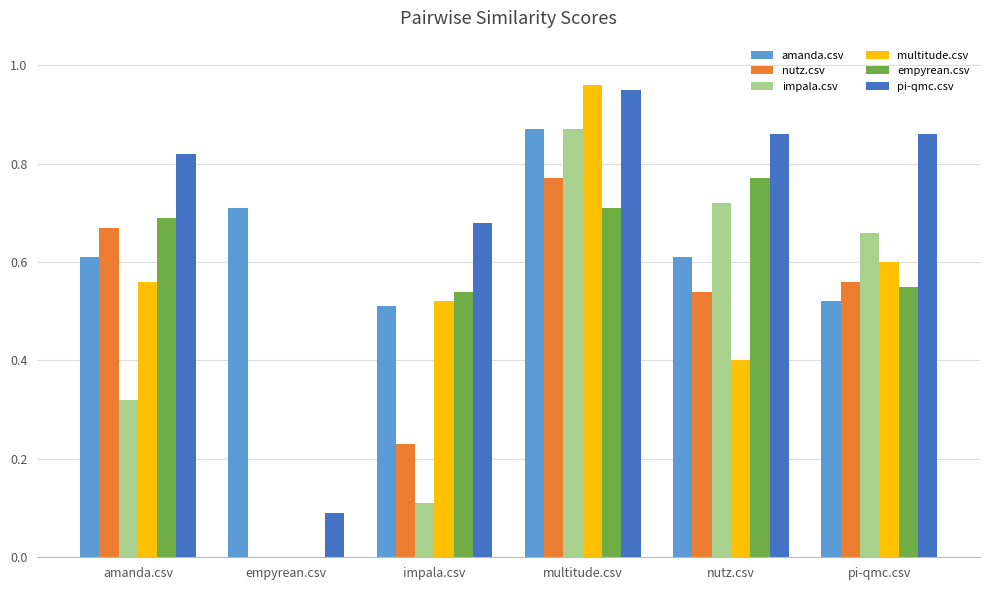

Is it true that impala.csv equals 0.7 at nutz.csv?

True